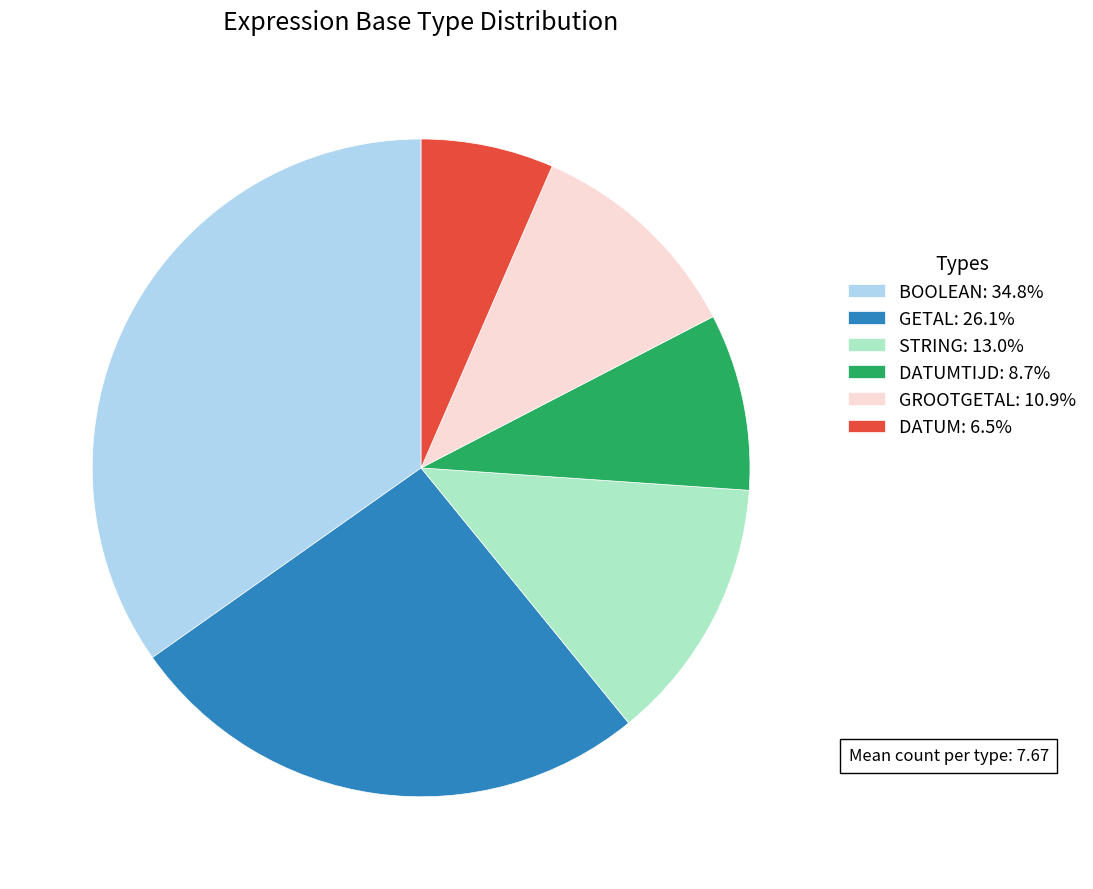

Approximately how many times larger is the value at DATUMTIJD: 8.7% compared to DATUM: 6.5%?

1.3